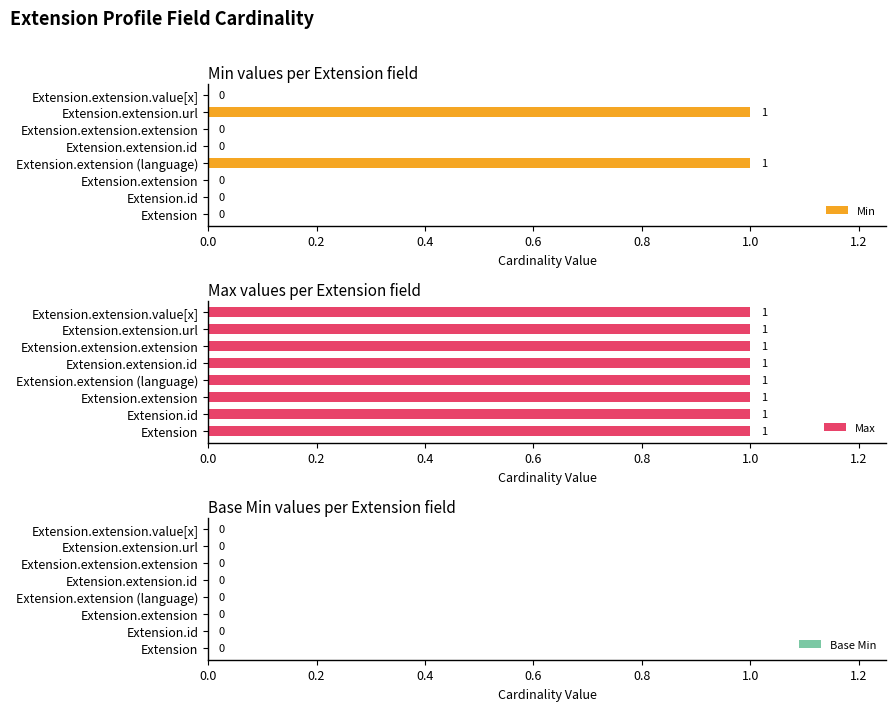

How many data points in Min are above 0?

2